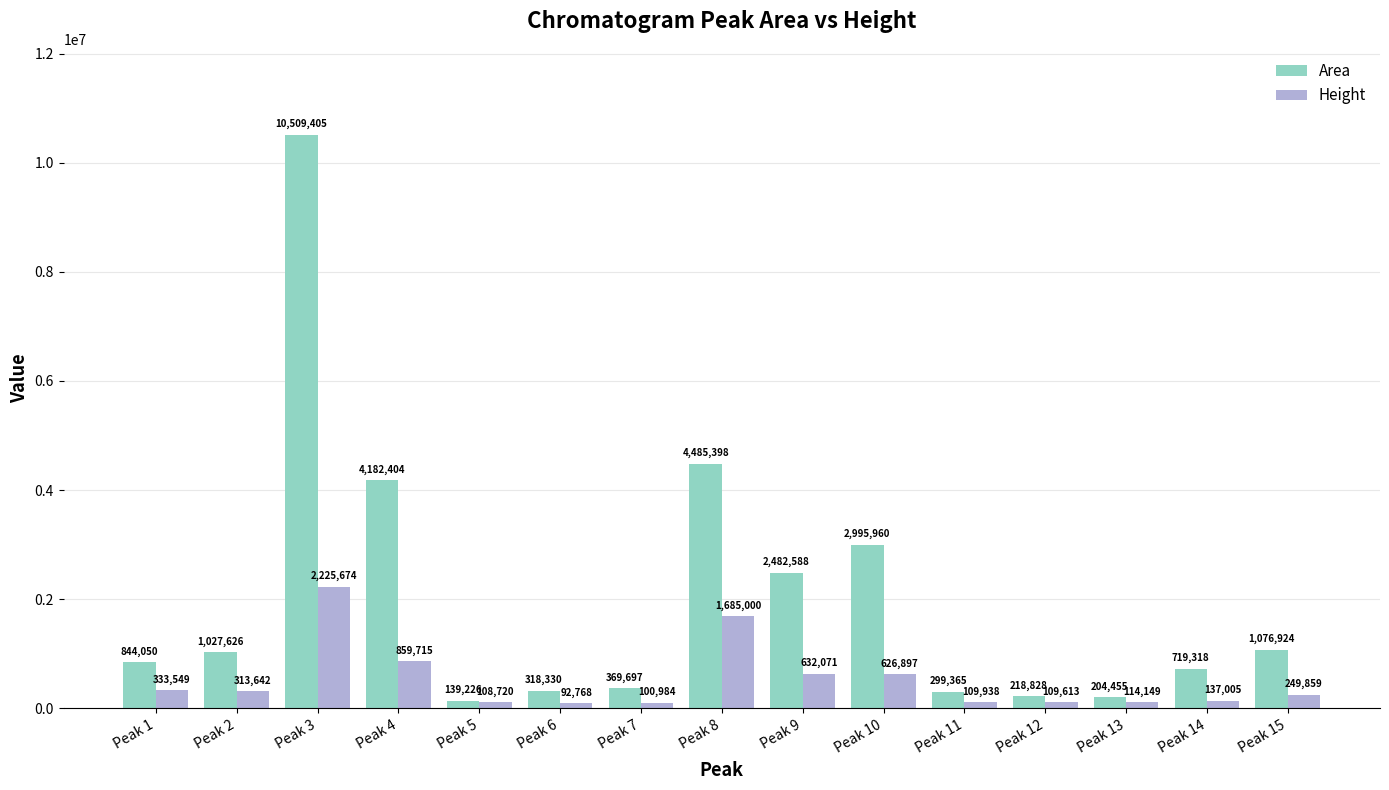

What is the spread (max minus min) of values at Peak 2?

713984